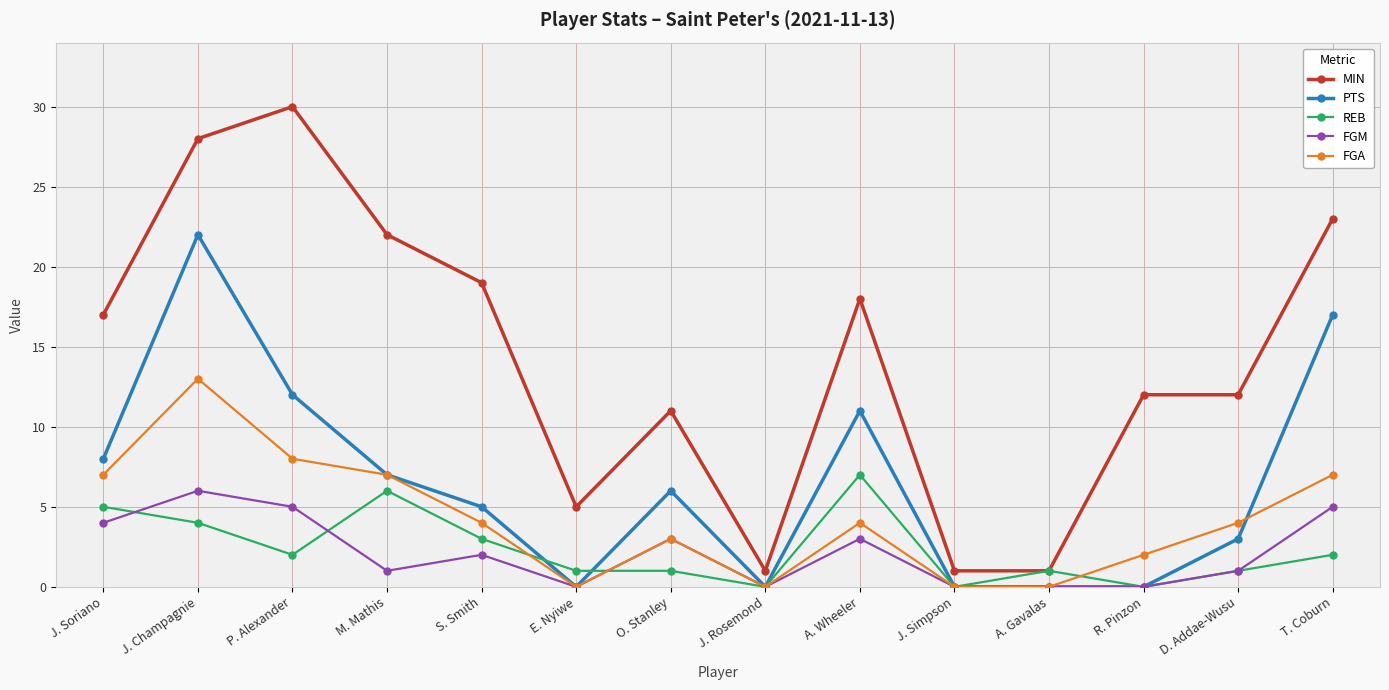

Which series has the widest spread of values?

MIN